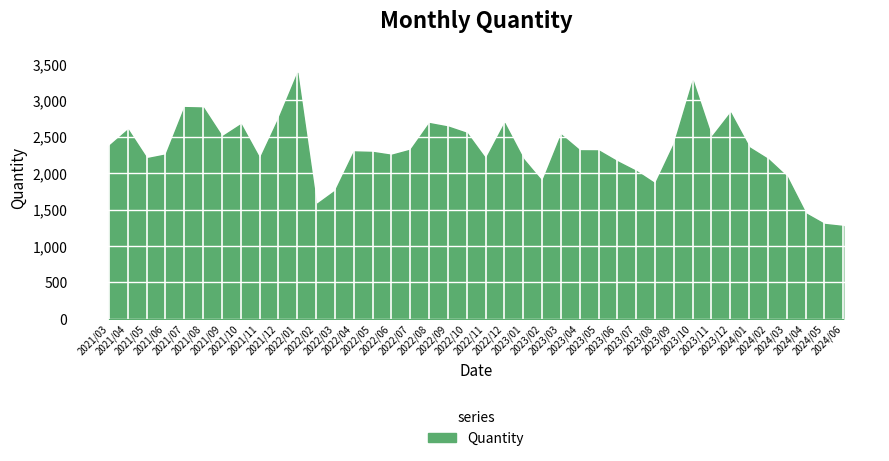

At which label does the data first exceed 2313?

2021/03